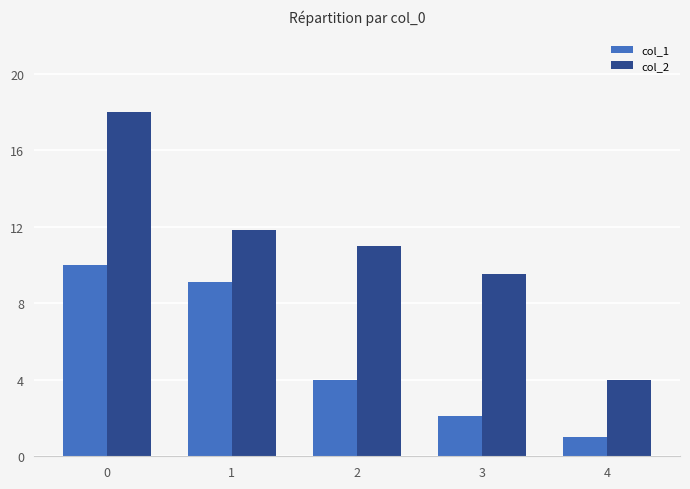

What is the average value of the col_1 series?

5.2